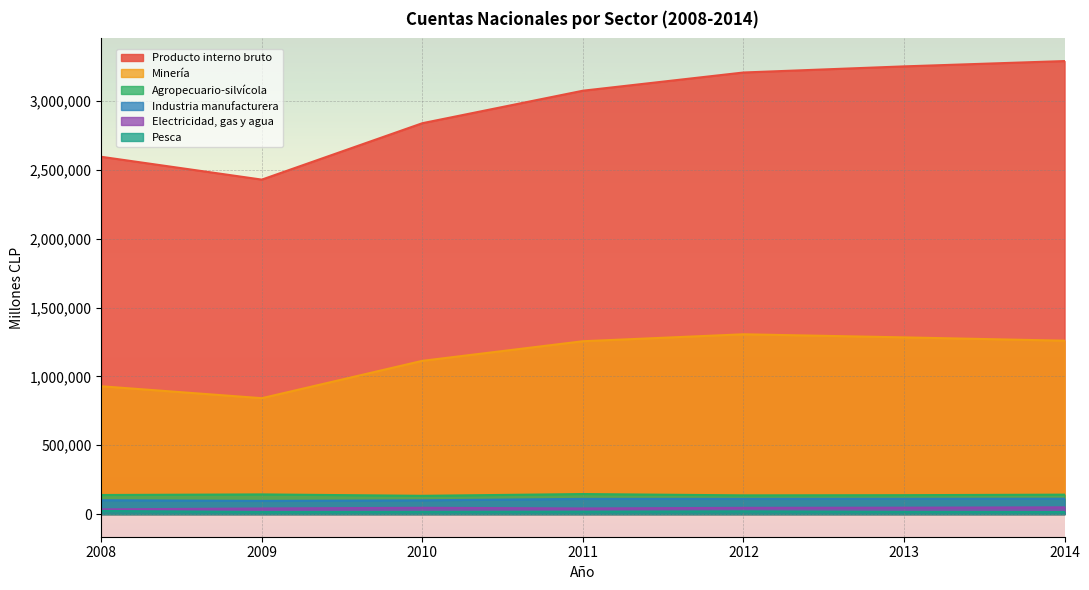

True or false: Pesca and Minería intersect in this chart.

False